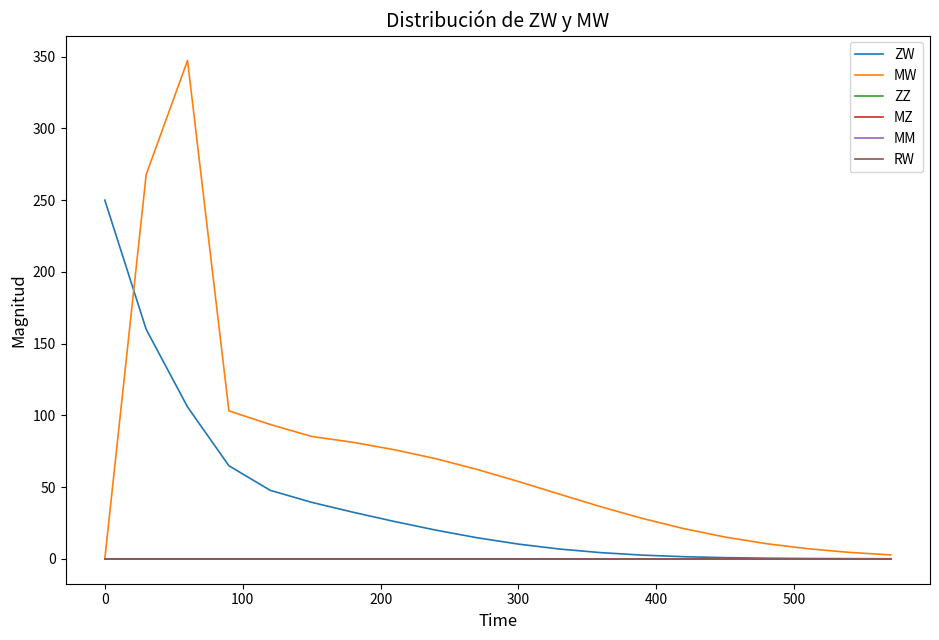

Does the chart display data point markers on the line(s)?

No